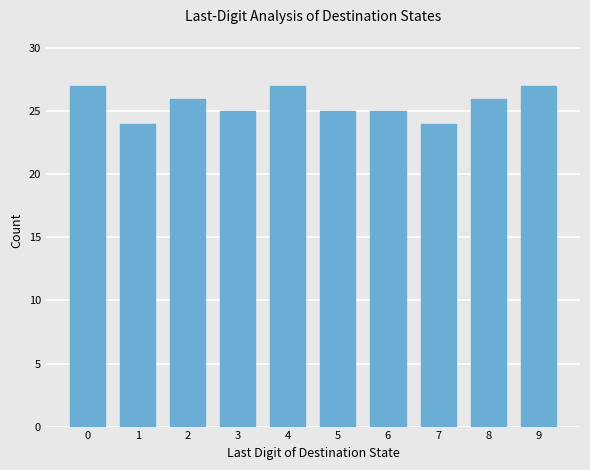

What is the value of the 4th bar from the left?

25